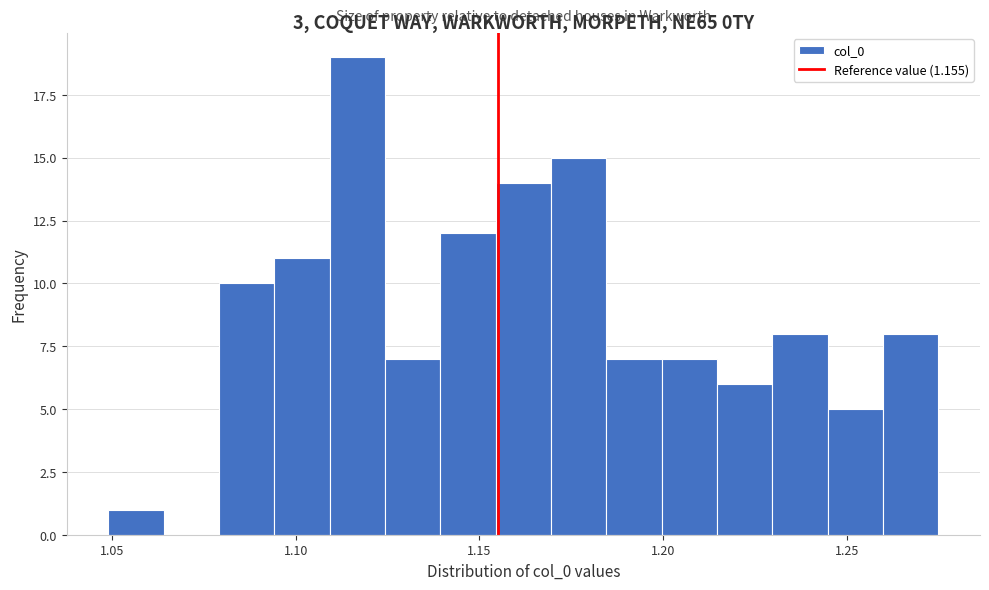

Around what value on the x-axis is the tallest bar? Give the approximate position of its centre, as read against the axis.

1.115